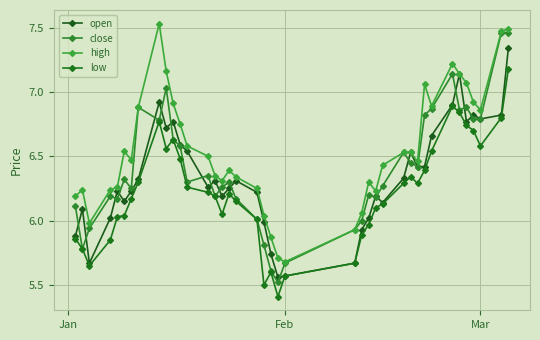

How many series are shown in this chart?

4